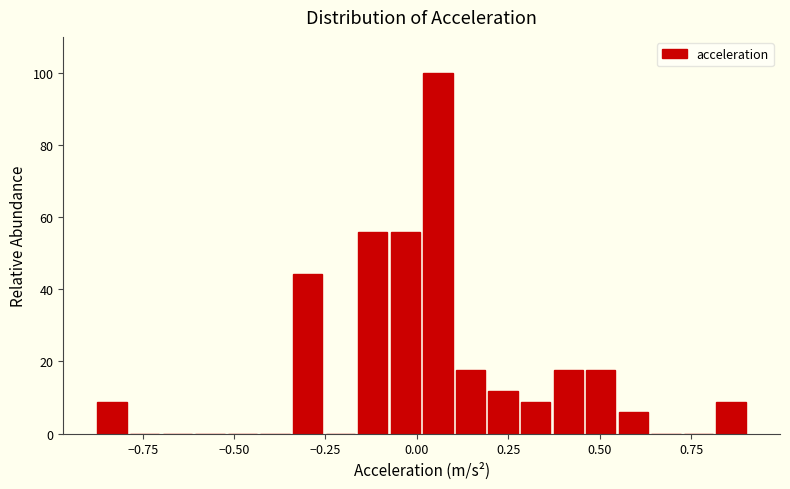

Around what value on the x-axis is the tallest bar? Give the approximate position of its centre, as read against the axis.

0.05